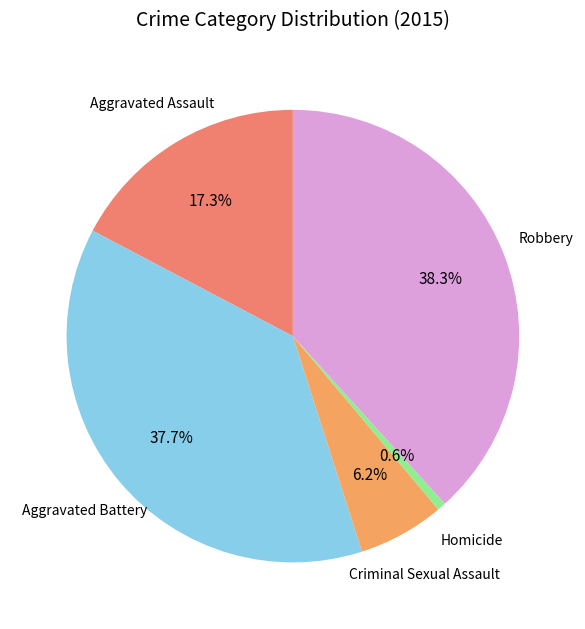

Is Robbery the majority of the pie?

No